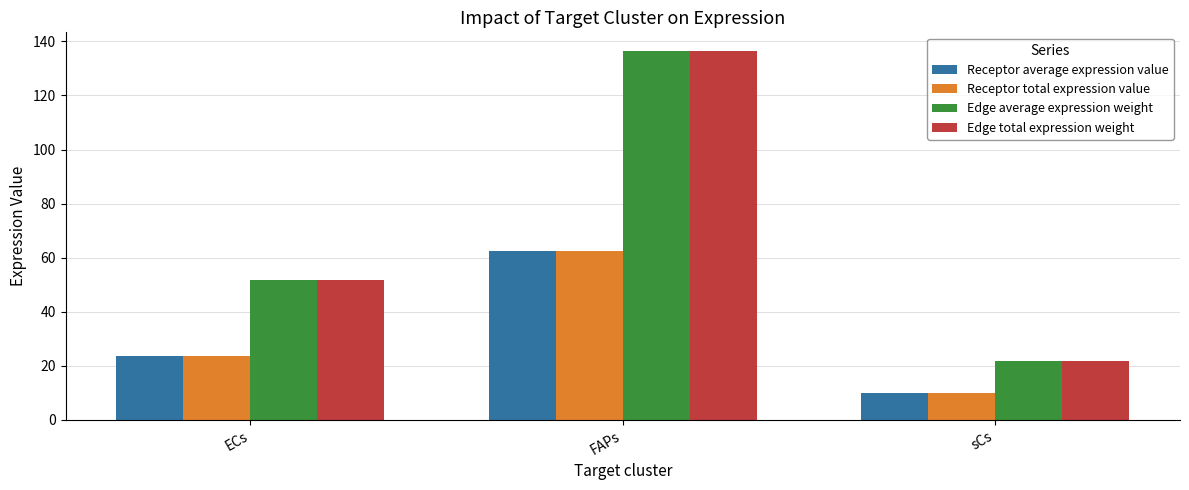

Which category has the lowest value across all series?

sCs